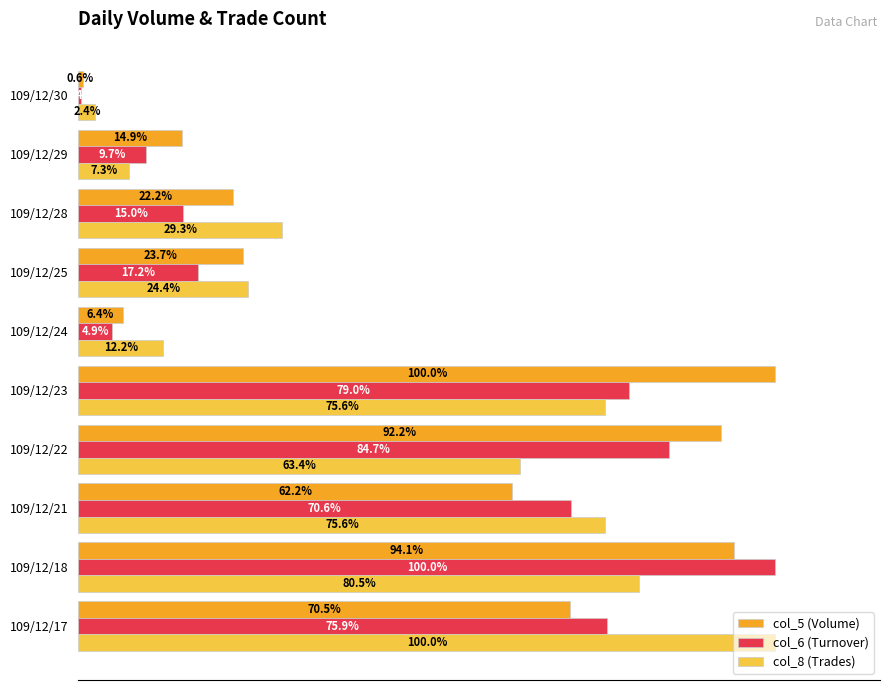

Which series has the widest spread of values?

col_6 (Turnover)